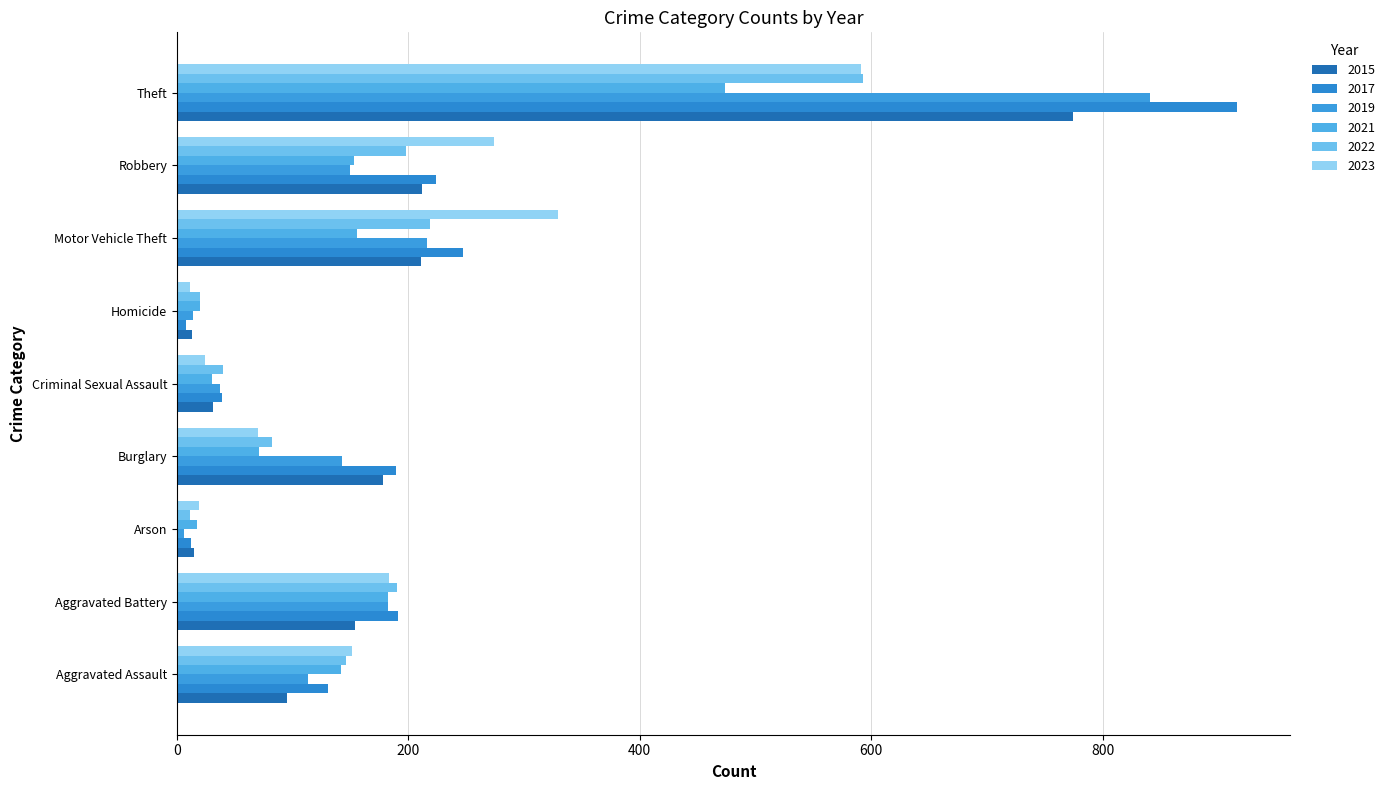

Between Aggravated Assault and Robbery, which series saw the biggest shift?

2023